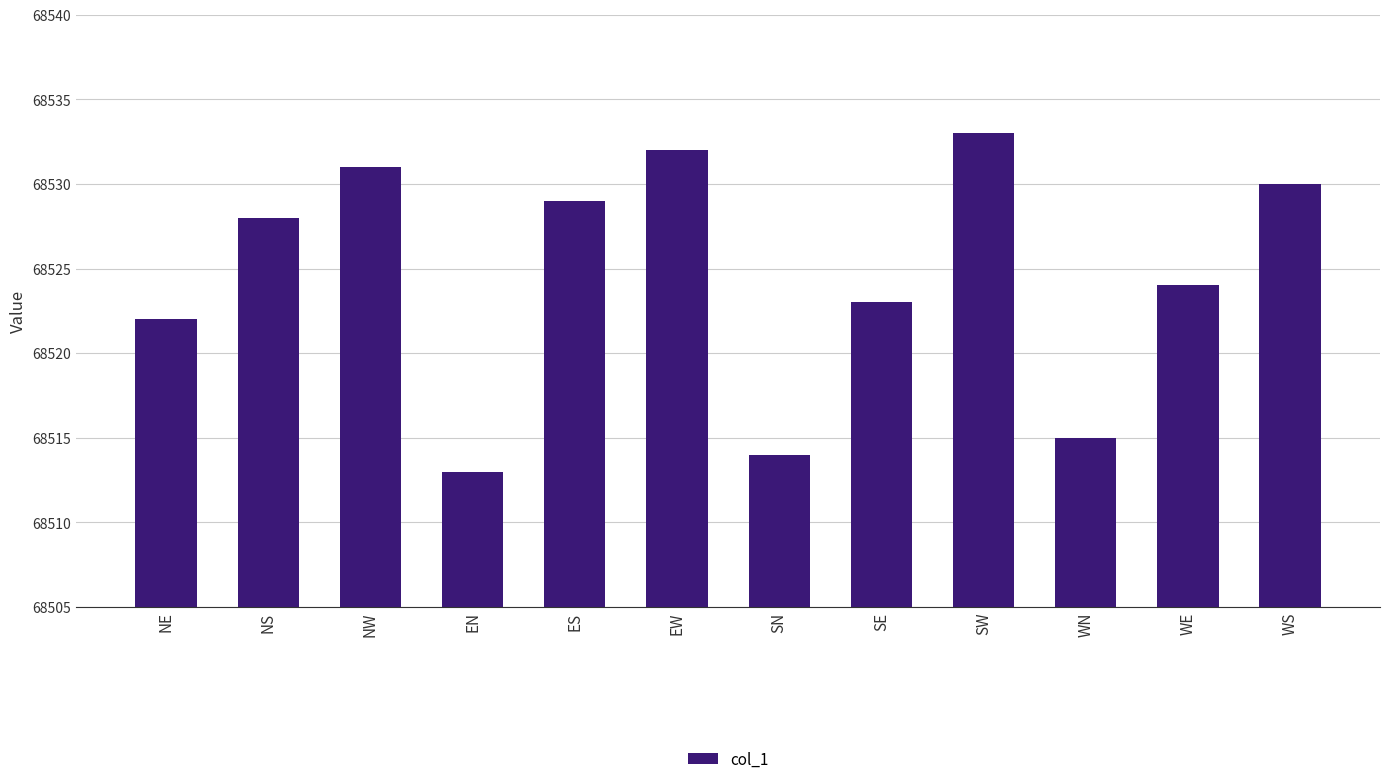

Reading left to right, extract all data points from this chart.

68522	68528	68531	68513	68529	68532	68514	68523	68533	68515	68524	68530